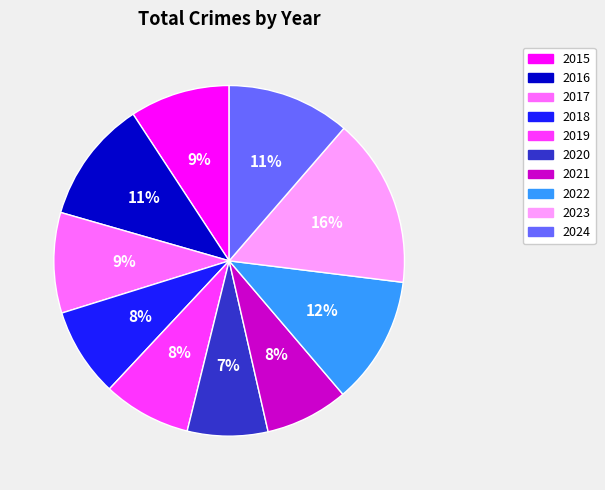

Which category has the biggest portion of the pie?

2023